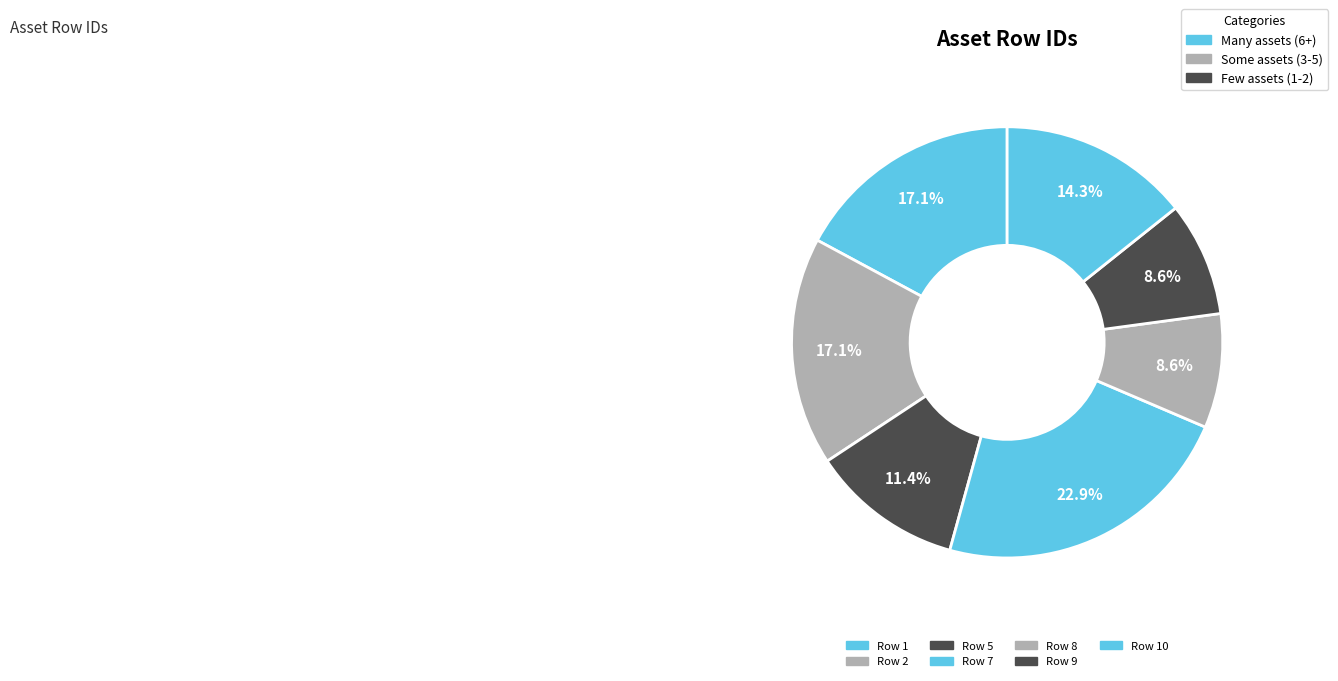

Count the number of slices in the pie.

7